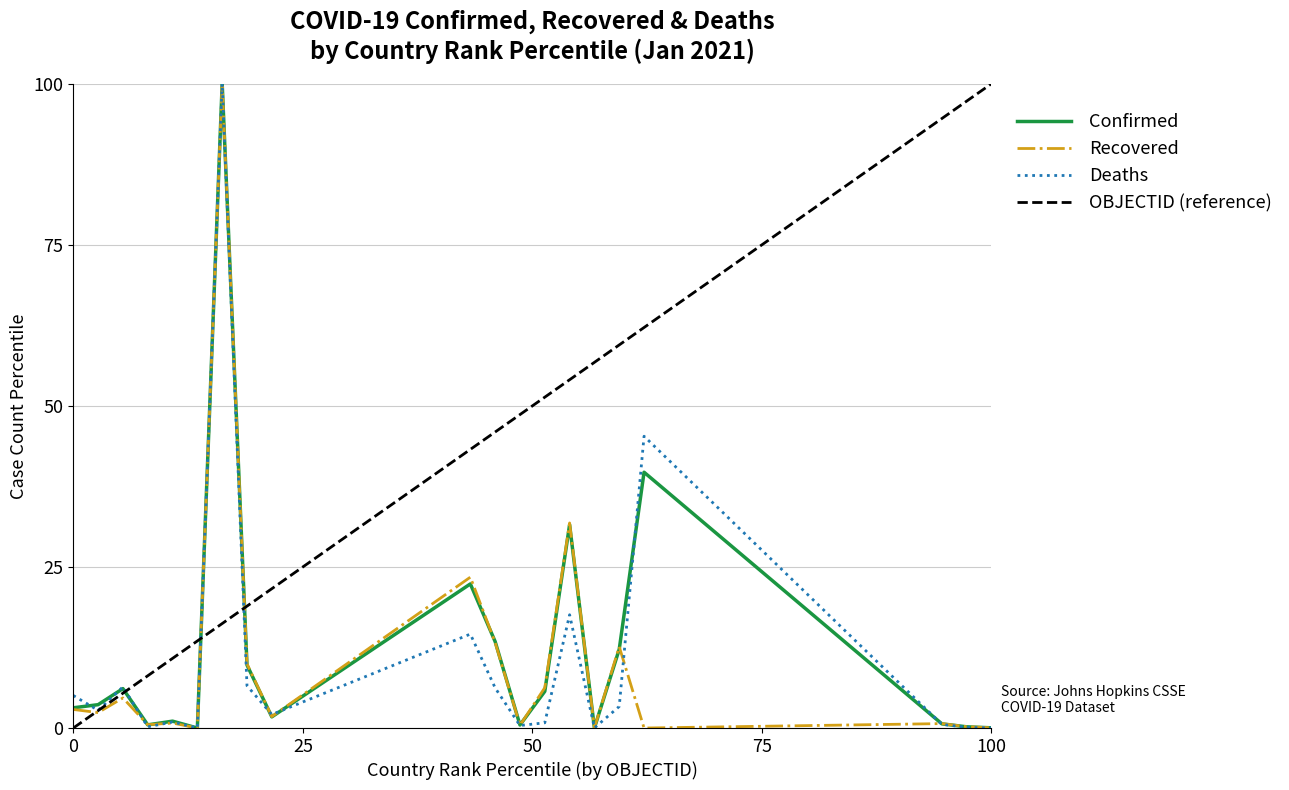

Which series has the largest total across all categories?

OBJECTID (reference)